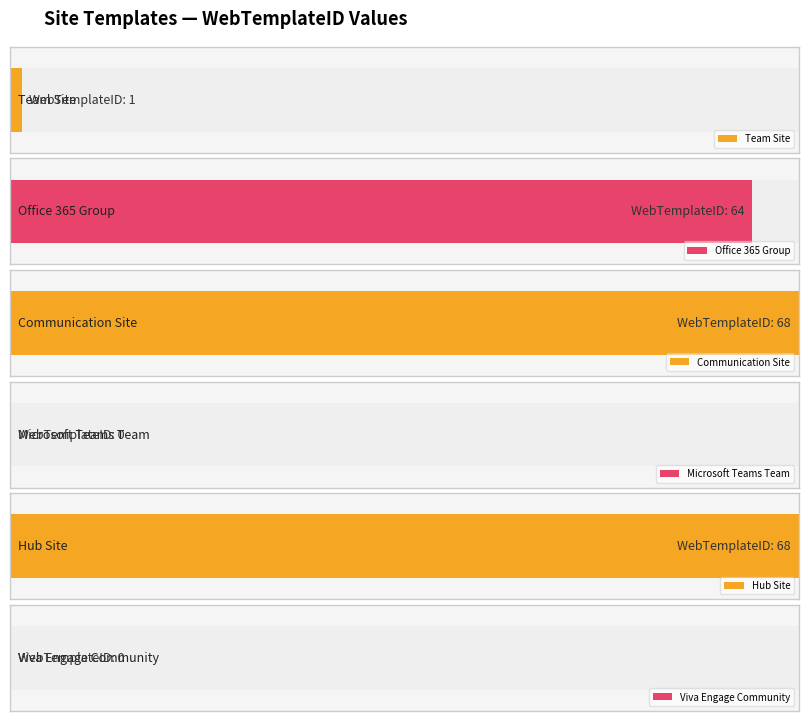

At which label is Allowed (True=1, False=0) closest to 0?

Viva Engage Community